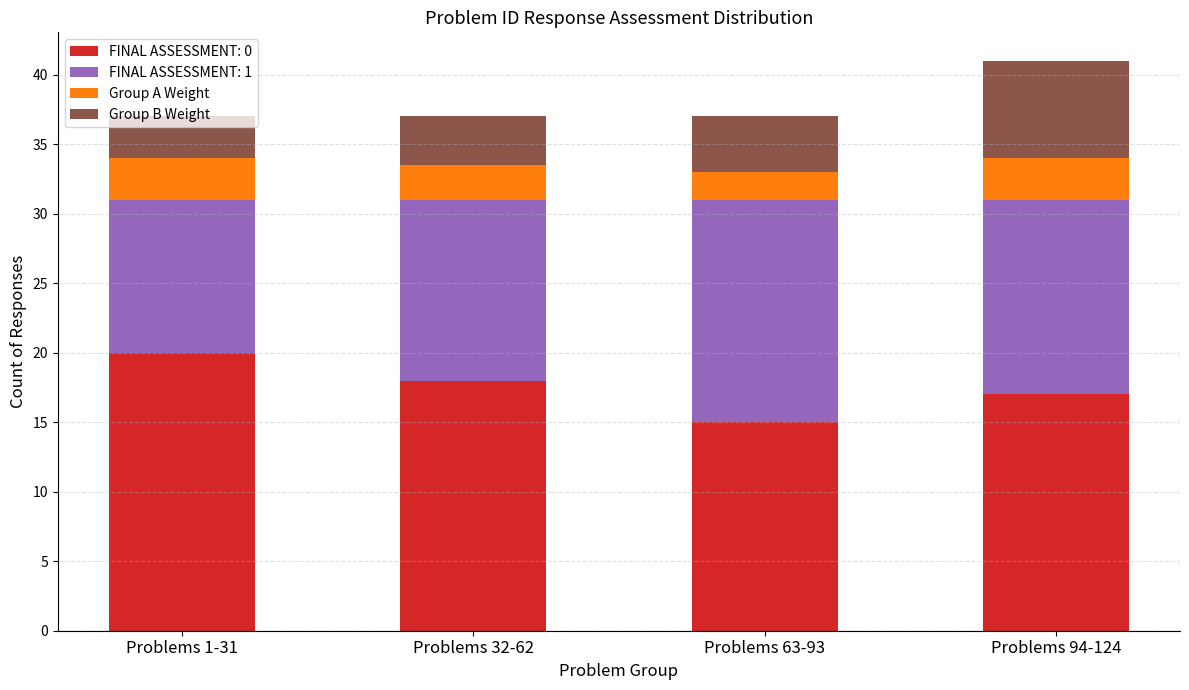

What is the total value across all series at Problems 32-62?

37.0